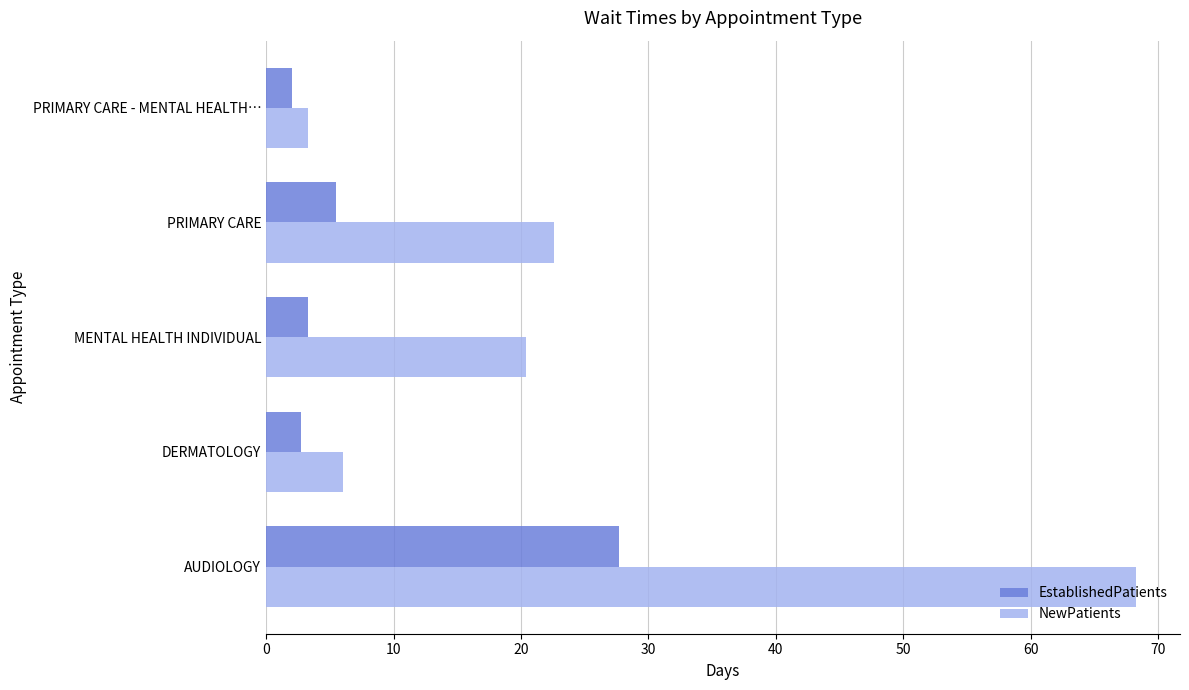

Is it true that EstablishedPatients equals 3.3 at MENTAL HEALTH INDIVIDUAL?

True